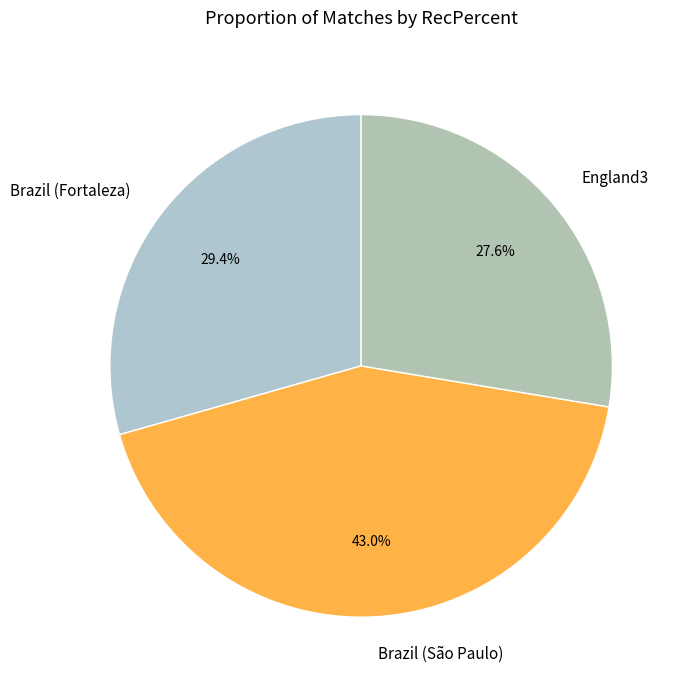

True or false: England3 accounts for 19% of the total.

False